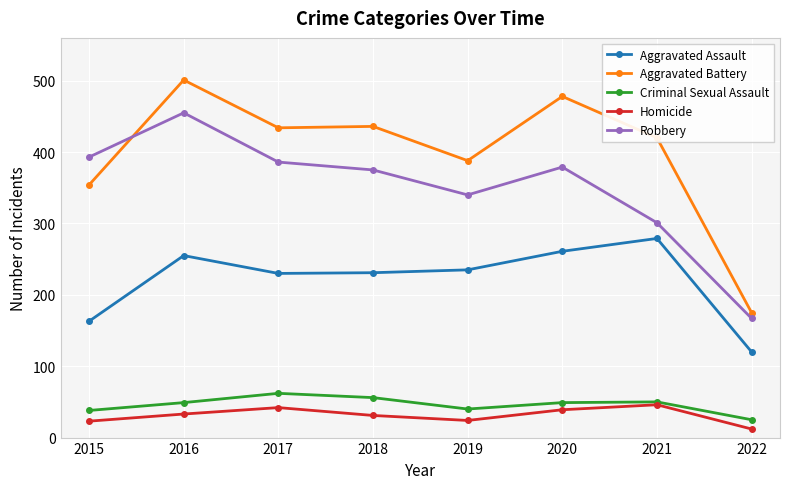

Which series has the largest total across all categories?

Aggravated Battery